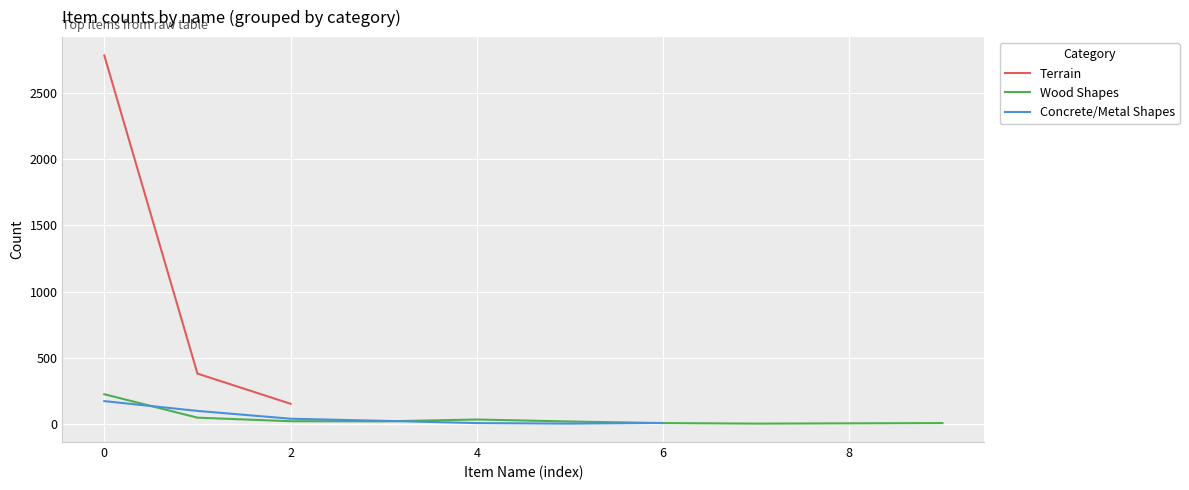

True or false: the data shows 20 at woodShapes:pole.

True